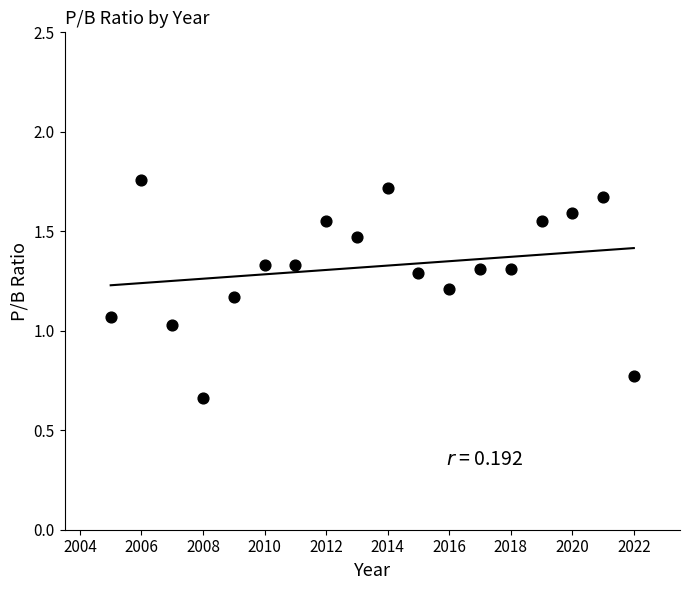

What is the range of X values (max minus min)?

17.0